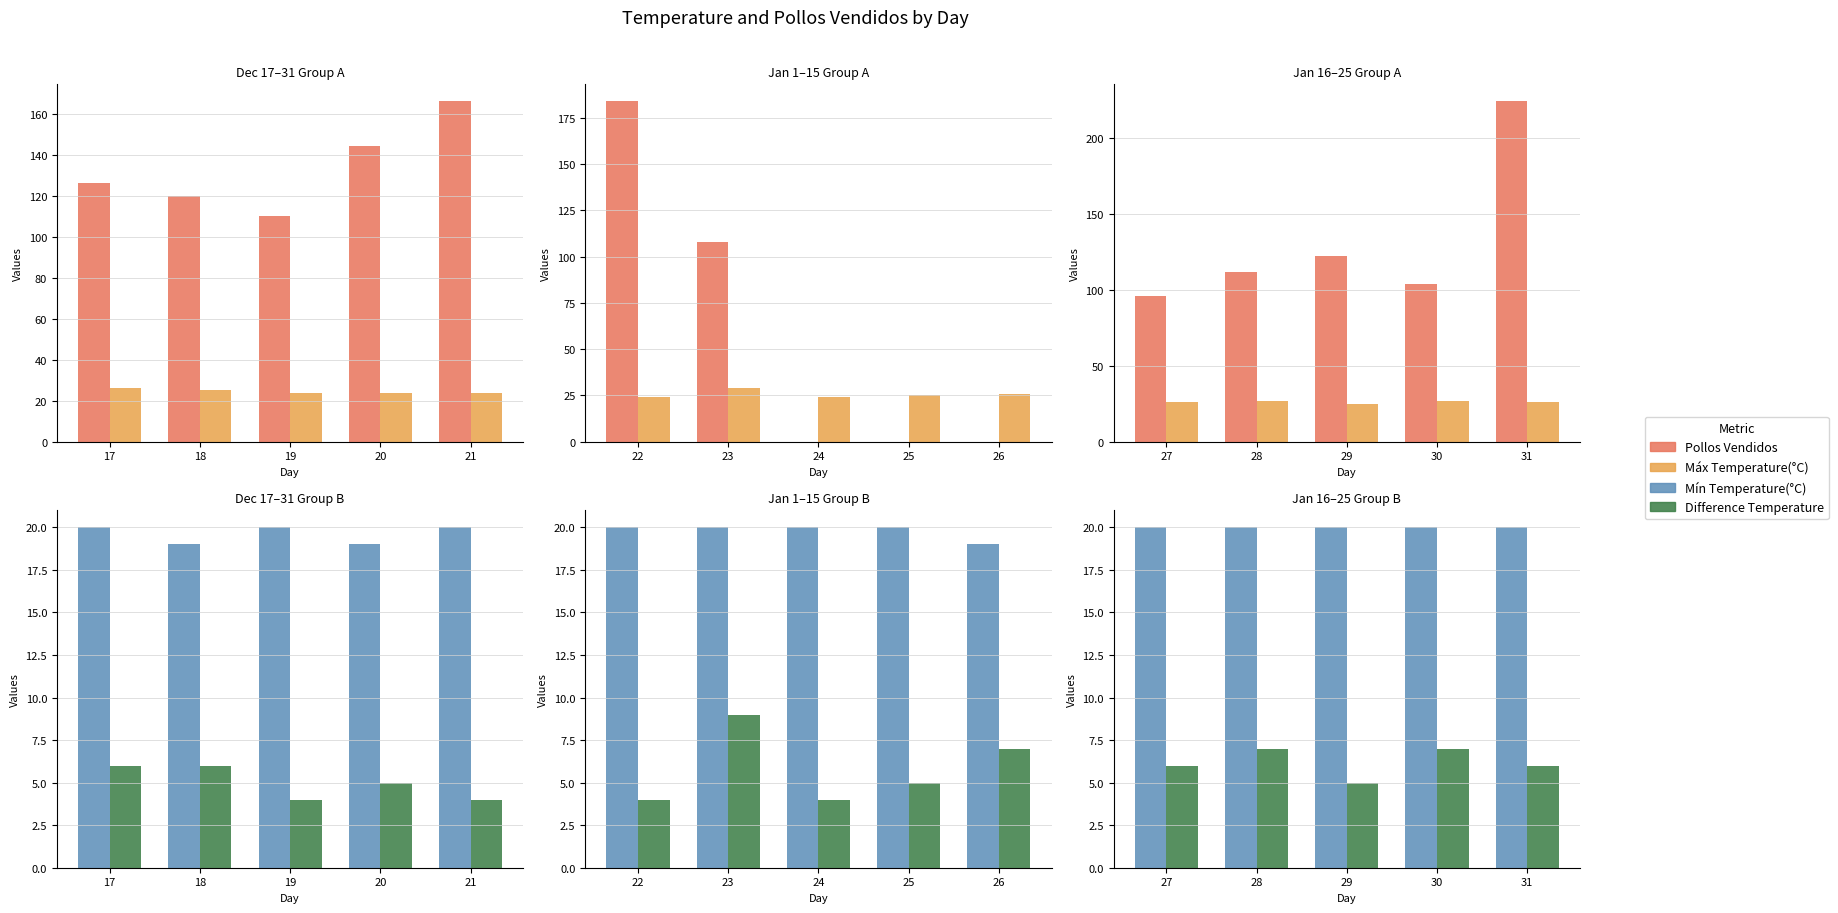

What is the greatest value displayed?

224